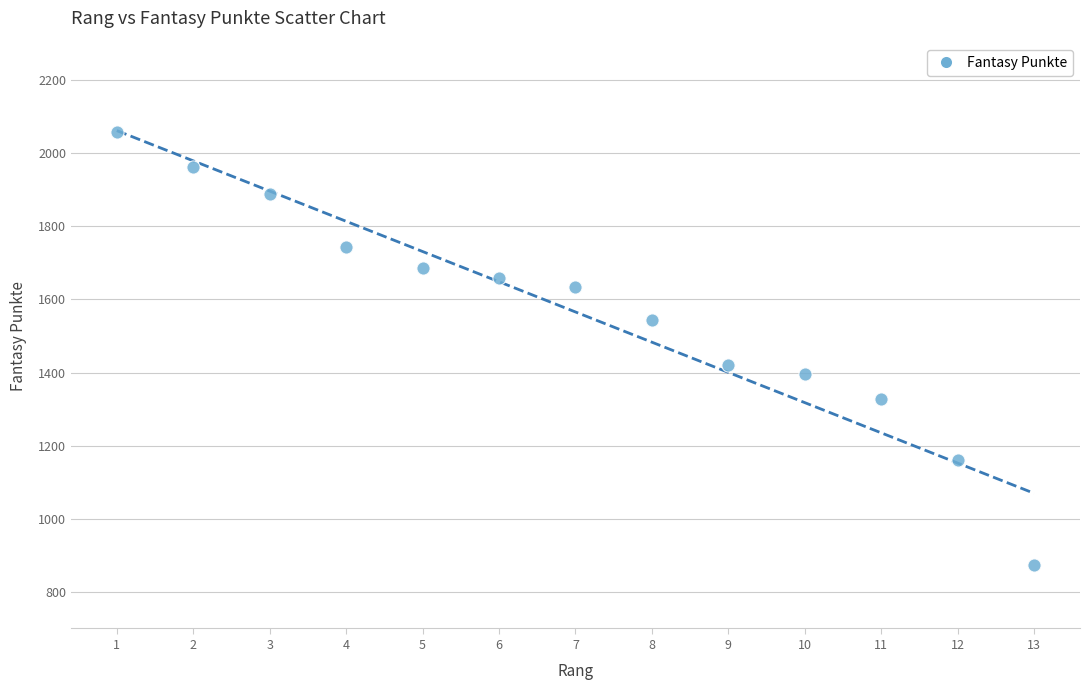

What Y value in the scatter plot is closest to 1466?

1420